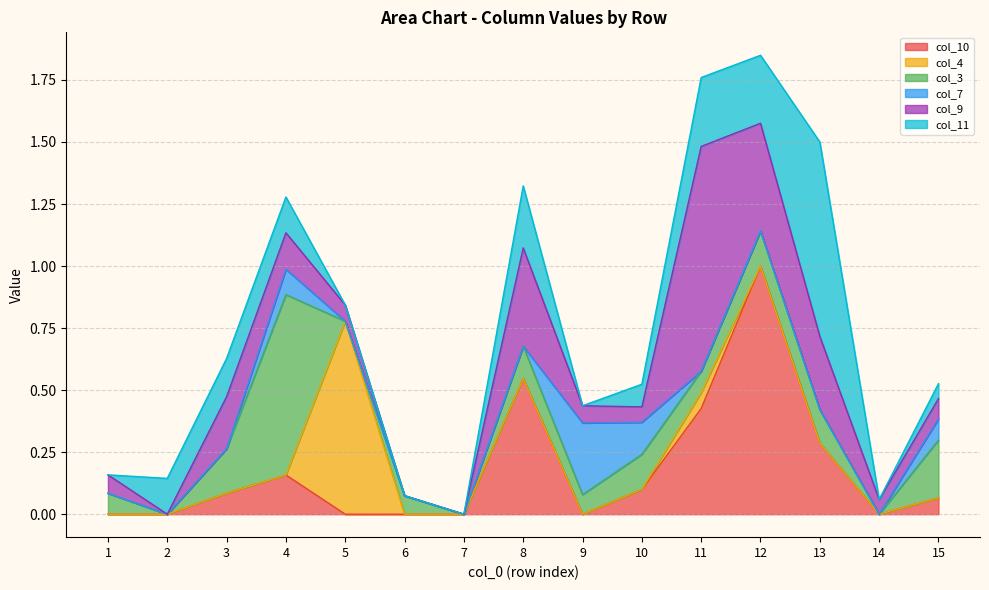

At how many categories does at least one series exceed 0?

14